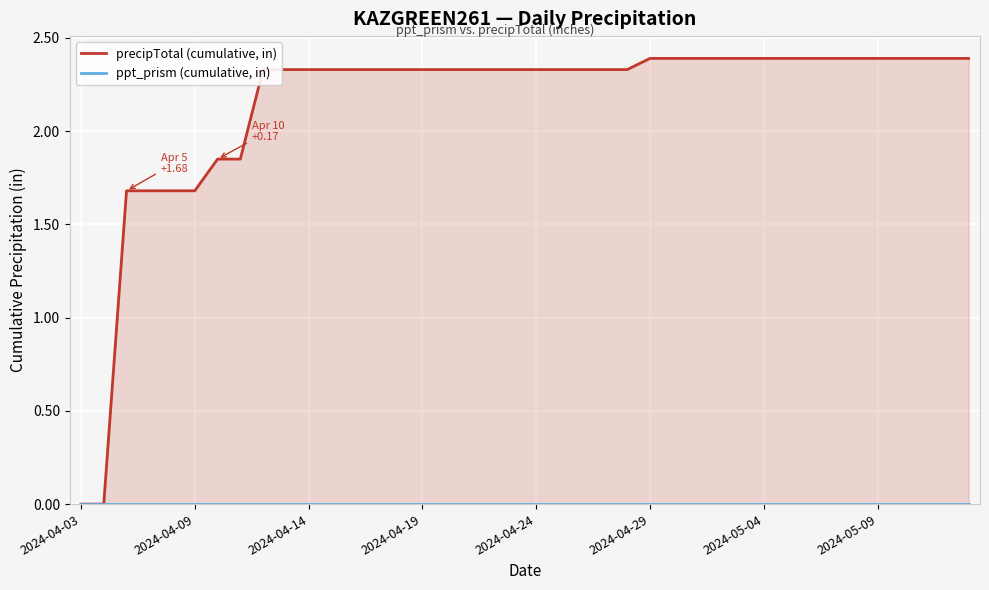

Is it true that precipTotal (cumulative, in) equals 2.4 at 36?

True